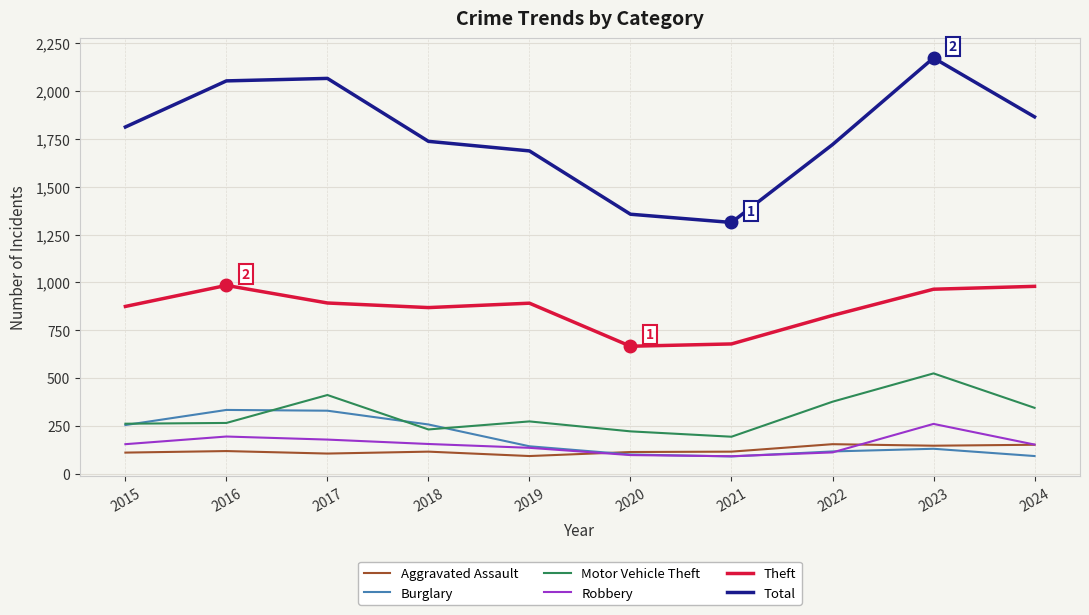

Read the Aggravated Assault value at 2018.

115